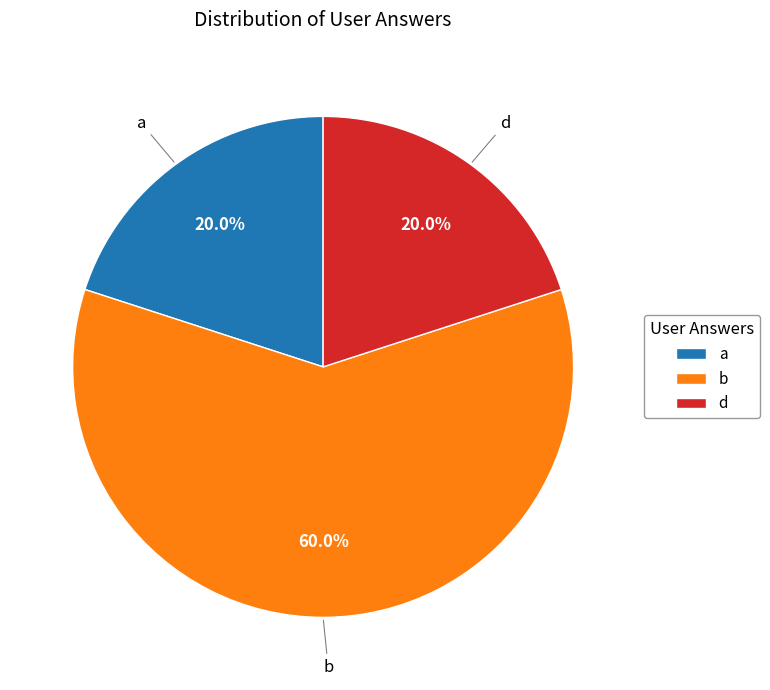

What portion of the pie excludes d?

80.0%